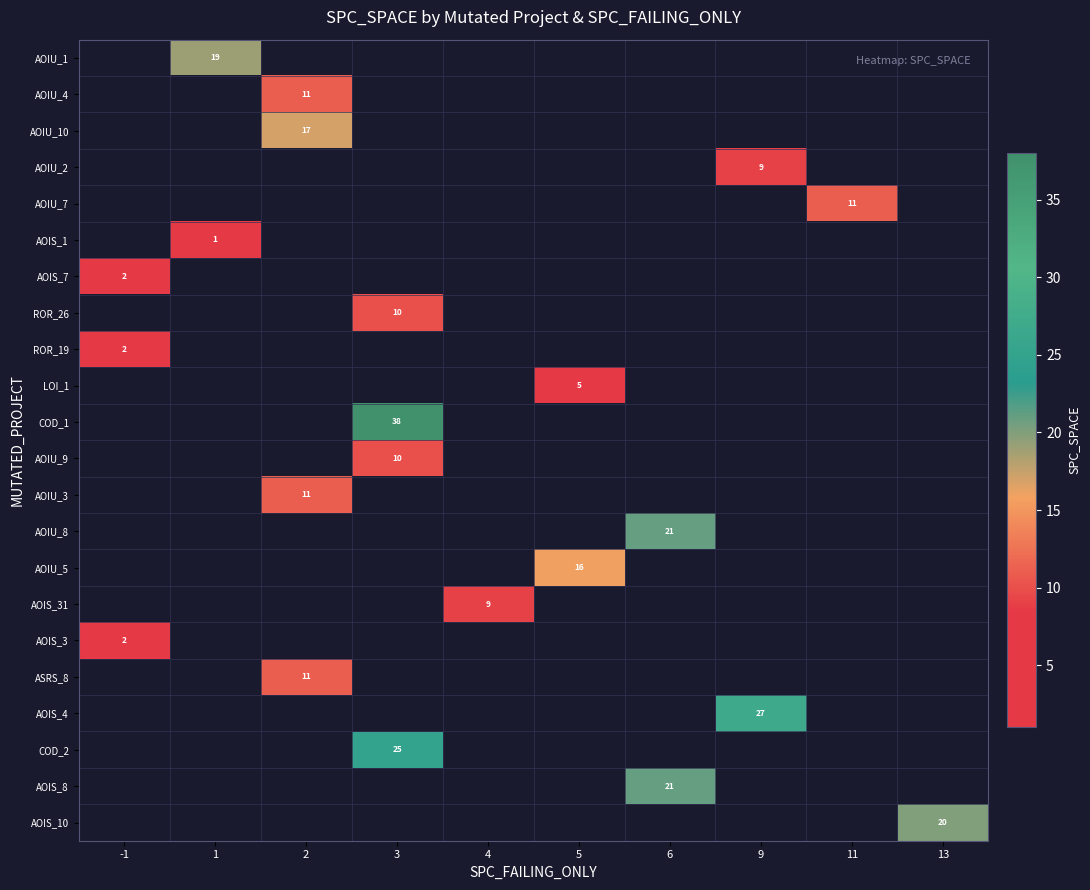

The AOIU_4 series shows 11 at 2. True or false?

True